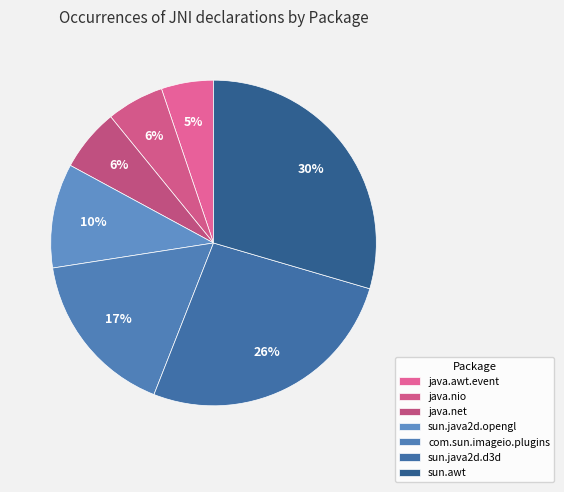

How many segments does this pie chart have?

7